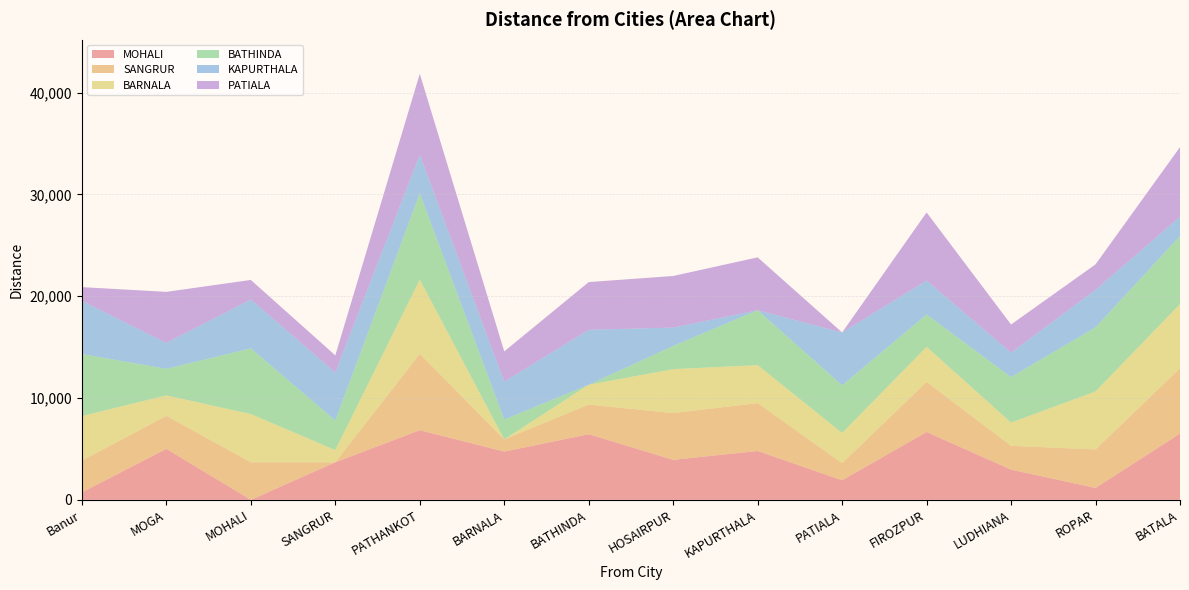

Reading left to right, what are all the values shown in this chart?

MOHALI: Banur=735	MOGA=5010	MOHALI=0	SANGRUR=3690	PATHANKOT=6840	BARNALA=4740	BATHINDA=6450	HOSAIRPUR=3930	KAPURTHALA=4800	PATIALA=1920	FIROZPUR=6660	LUDHIANA=2970	ROPAR=1170	BATALA=6510
SANGRUR: Banur=3120	MOGA=3240	MOHALI=3690	SANGRUR=0	PATHANKOT=7500	BARNALA=1200	BATHINDA=2910	HOSAIRPUR=4590	KAPURTHALA=4710	PATIALA=1680	FIROZPUR=4920	LUDHIANA=2340	ROPAR=3780	BATALA=6420
BARNALA: Banur=4380	MOGA=2010	MOHALI=4740	SANGRUR=1200	PATHANKOT=7290	BARNALA=0	BATHINDA=1950	HOSAIRPUR=4320	KAPURTHALA=3720	PATIALA=2970	FIROZPUR=3450	LUDHIANA=2280	ROPAR=5700	BATALA=6300
BATHINDA: Banur=6090	MOGA=2610	MOHALI=6450	SANGRUR=2910	PATHANKOT=8490	BARNALA=1950	BATHINDA=0	HOSAIRPUR=2280	KAPURTHALA=5400	PATIALA=4680	FIROZPUR=3180	LUDHIANA=4470	ROPAR=6300	BATALA=6690
KAPURTHALA: Banur=5220	MOGA=2550	MOHALI=4800	SANGRUR=4710	PATHANKOT=3780	BARNALA=3720	BATHINDA=5400	HOSAIRPUR=1800	KAPURTHALA=0	PATIALA=5190	FIROZPUR=3330	LUDHIANA=2400	ROPAR=3690	BATALA=1890
PATIALA: Banur=1350	MOGA=5010	MOHALI=1920	SANGRUR=1680	PATHANKOT=7950	BARNALA=2970	BATHINDA=4680	HOSAIRPUR=5070	KAPURTHALA=5190	PATIALA=0	FIROZPUR=6690	LUDHIANA=2760	ROPAR=2490	BATALA=6840